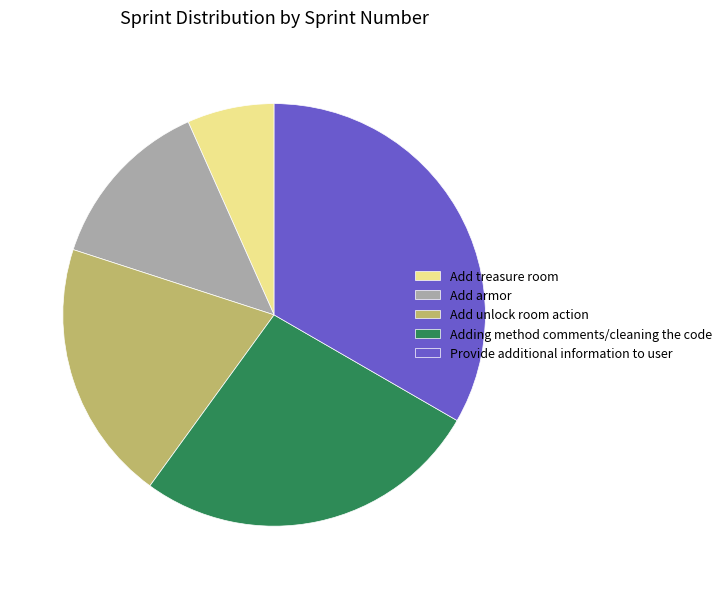

Does Add armor account for over 50% of the chart?

No